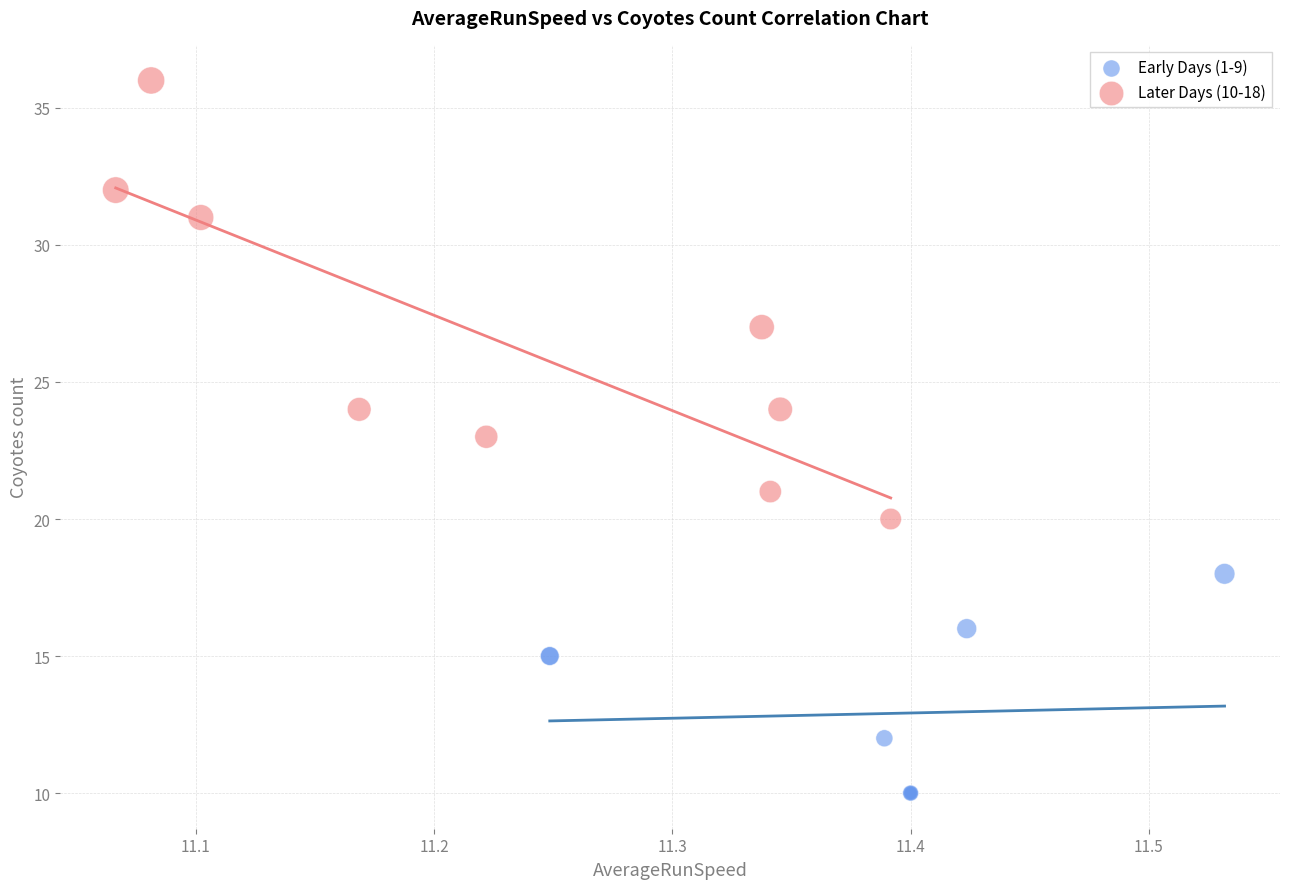

Which series has the largest Y range (max minus min)?

Later Days (10-18)